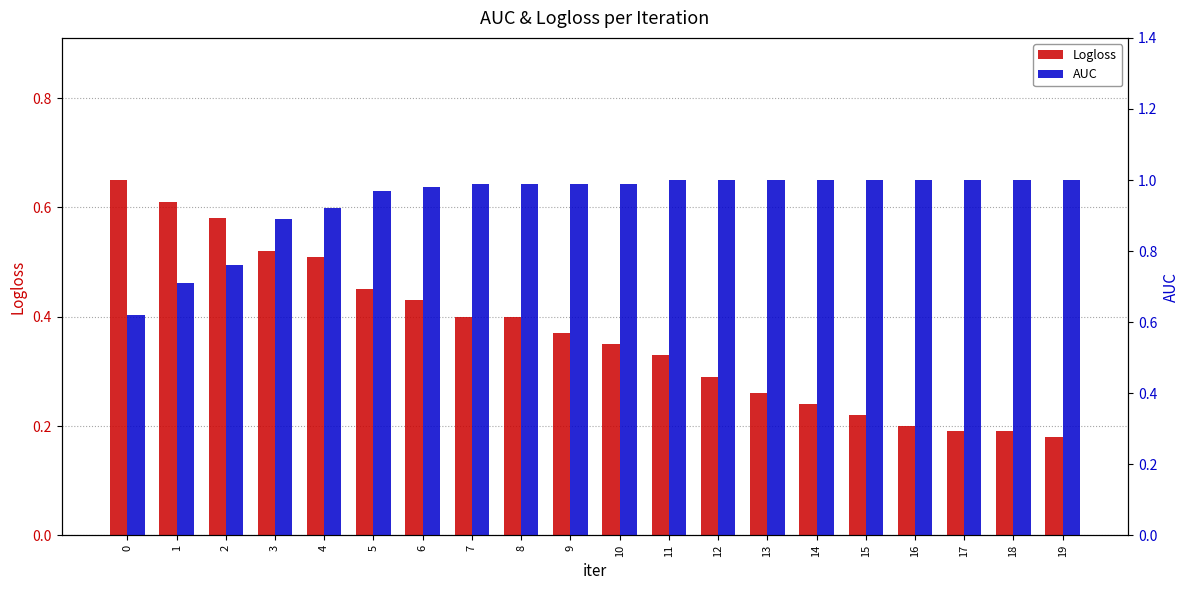

What is the average value of the Logloss series?

0.4